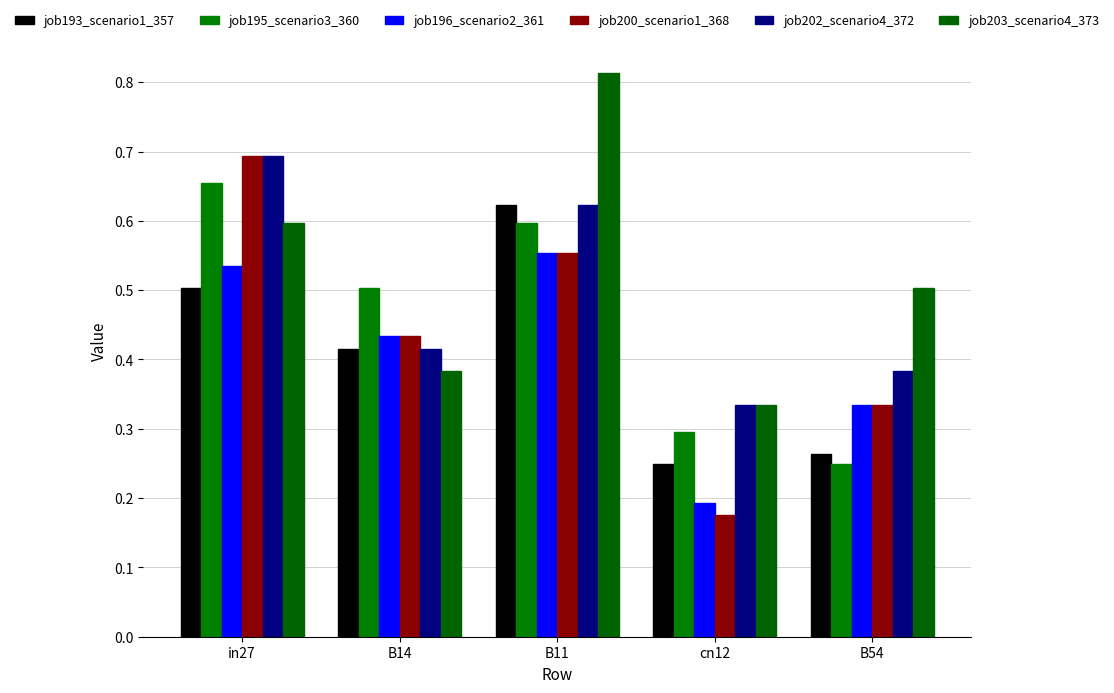

What is the difference between the job203_scenario4_373 values at in27 and B54?

0.1